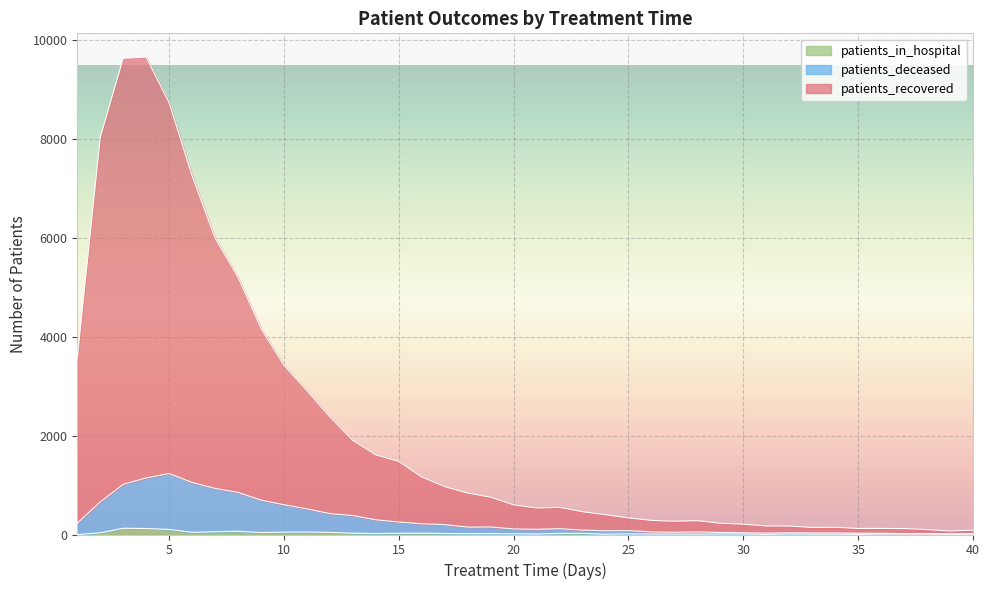

What is the difference between the highest and lowest values at 21?

527